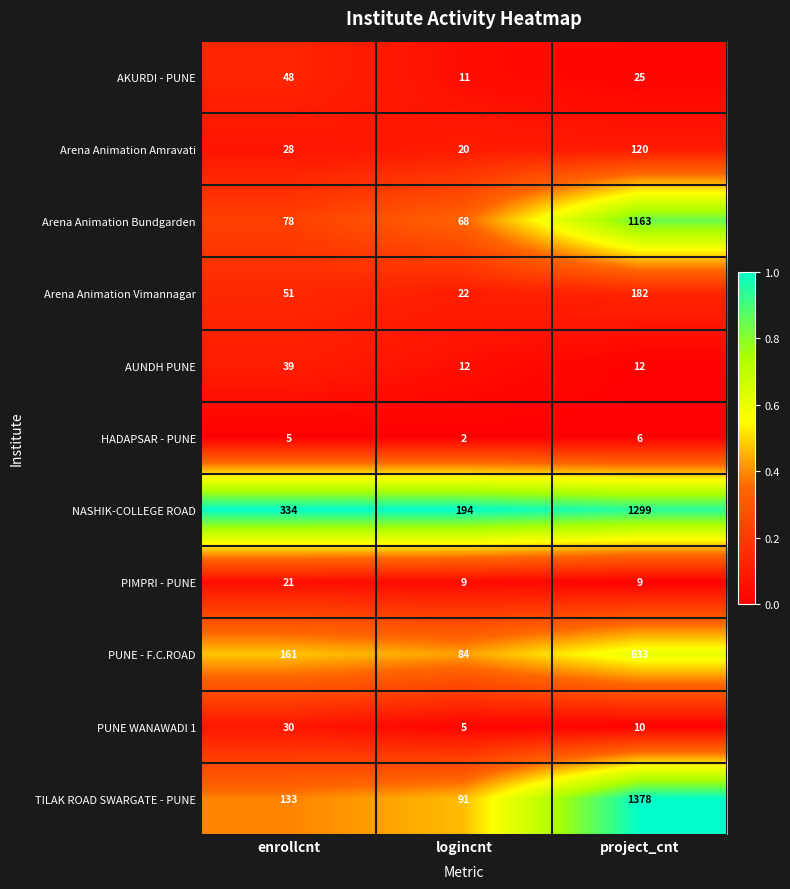

What is the difference between the maximum and minimum values in the TILAK ROAD SWARGATE - PUNE series?

1287